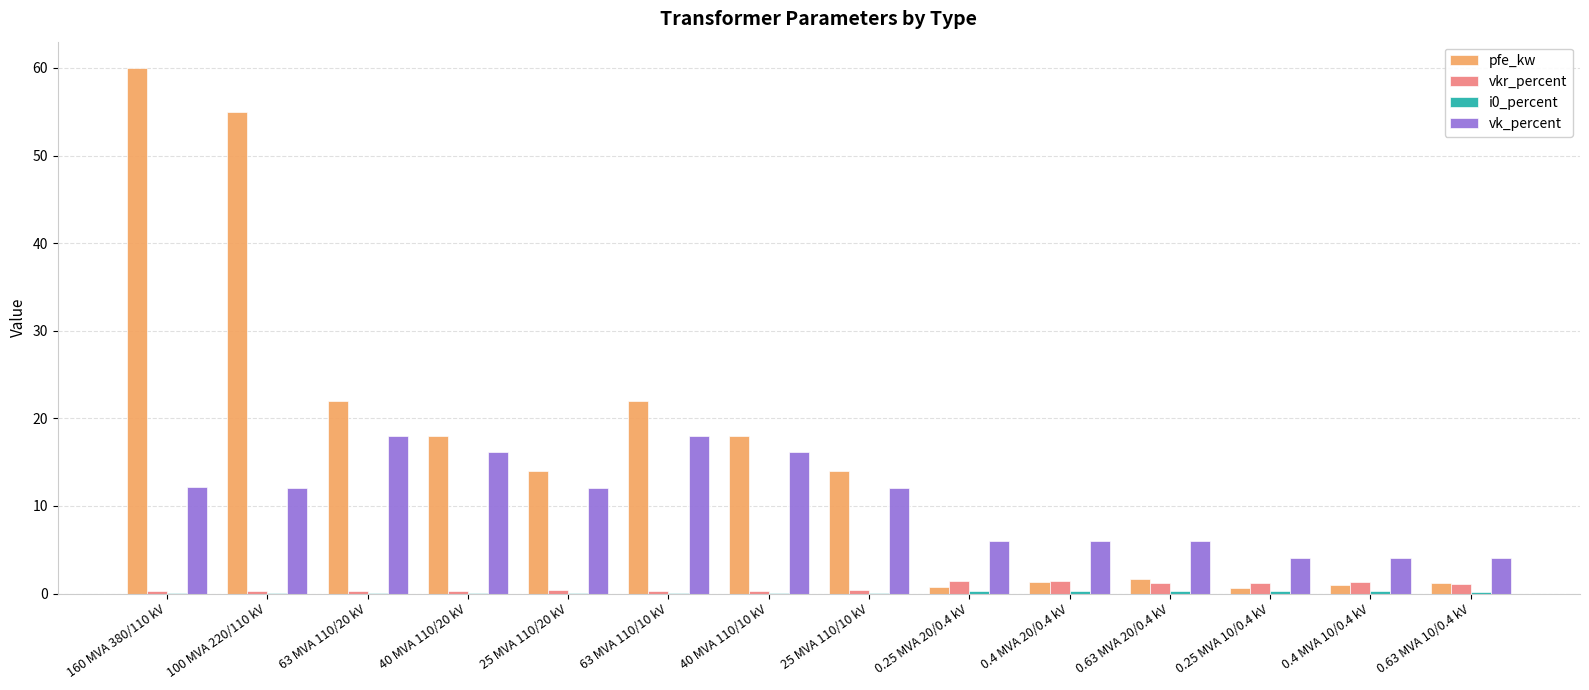

Which category has the highest value across all series?

160 MVA 380/110 kV